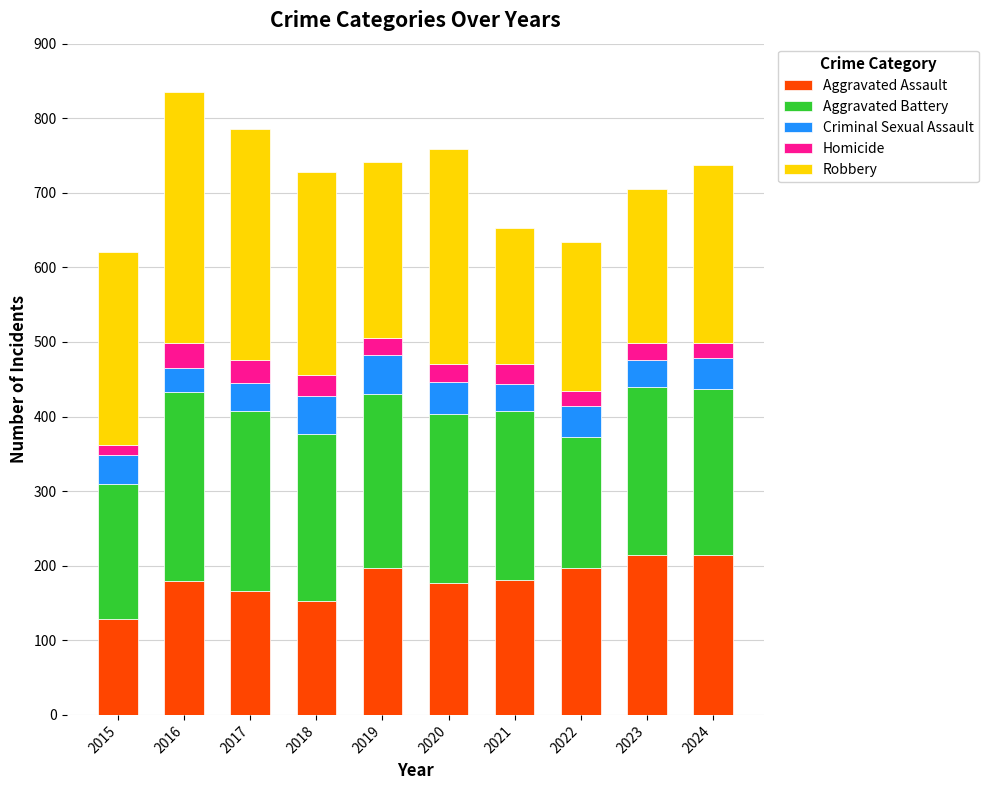

What is the highest value of the Aggravated Assault series?

214